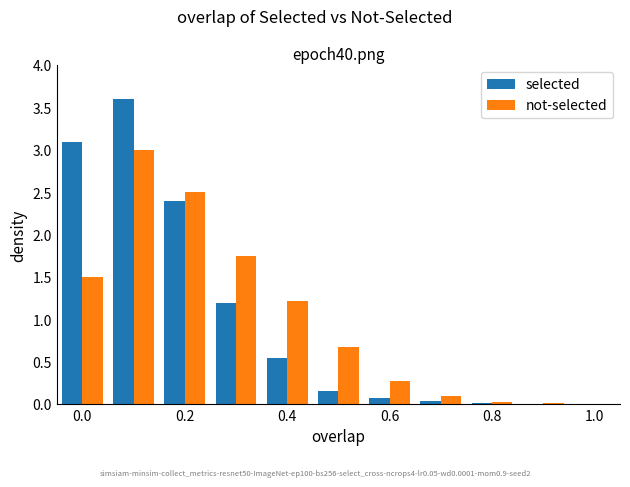

How many distinct data groups are displayed?

2